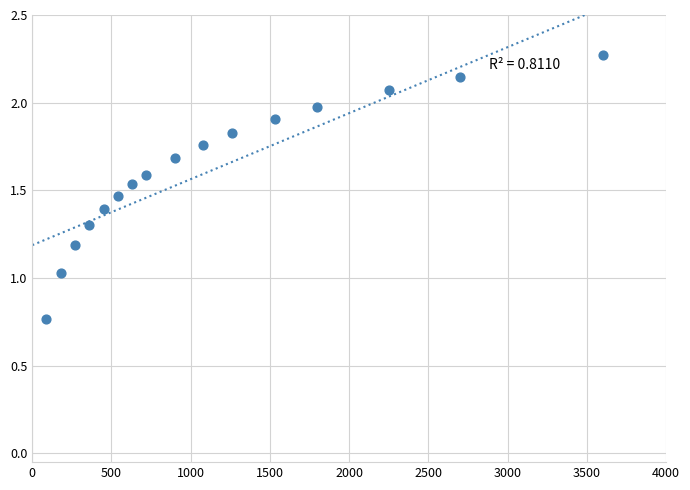

How many points are shown in the scatter plot?

16